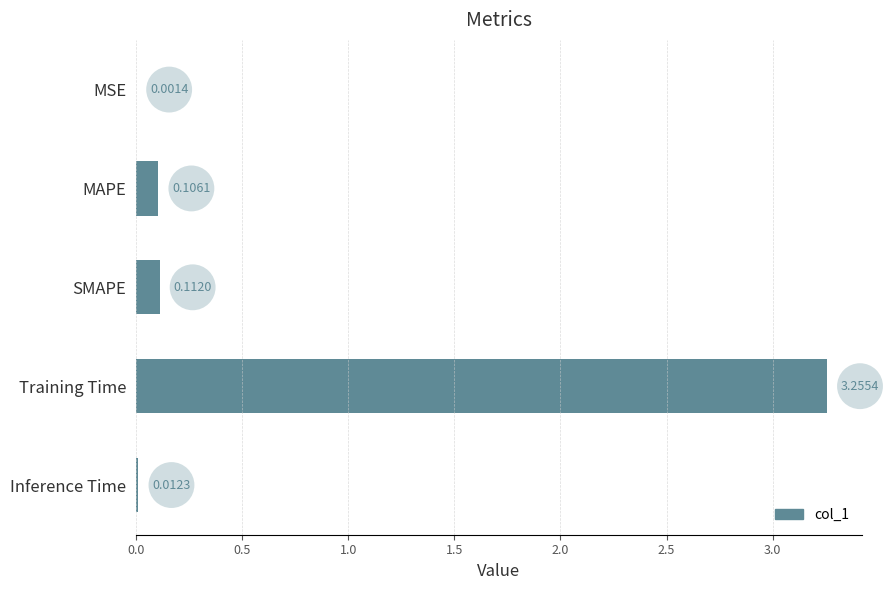

Which category has the highest value across all series?

Training Time